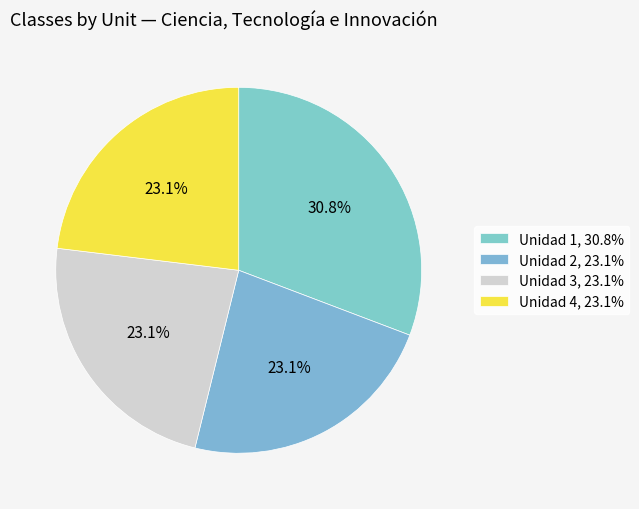

Which category has the biggest portion of the pie?

Unidad 1